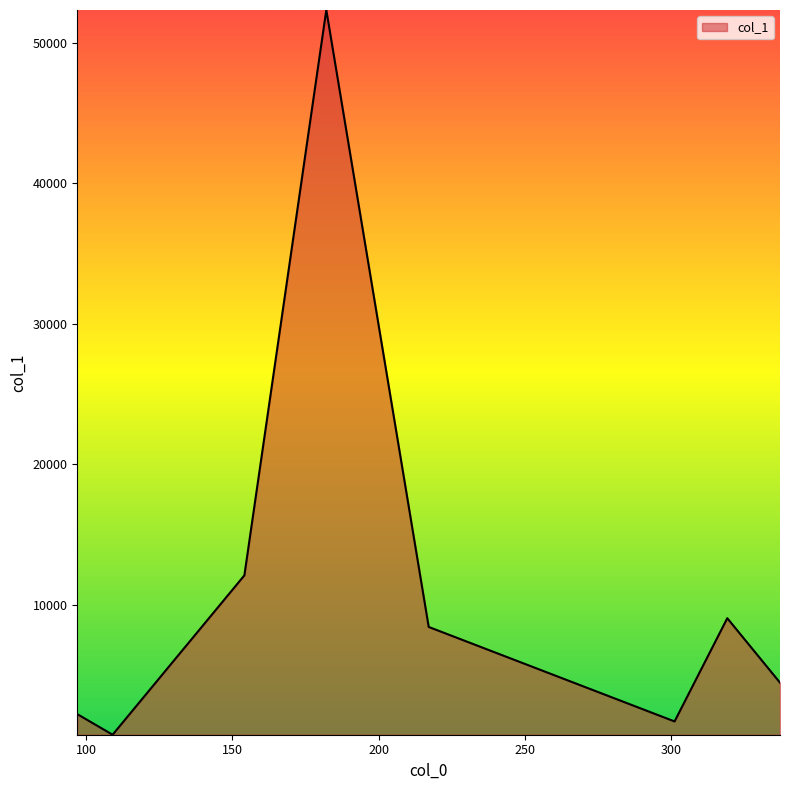

How many interior local valleys (lower than both neighbors) does the data have?

2